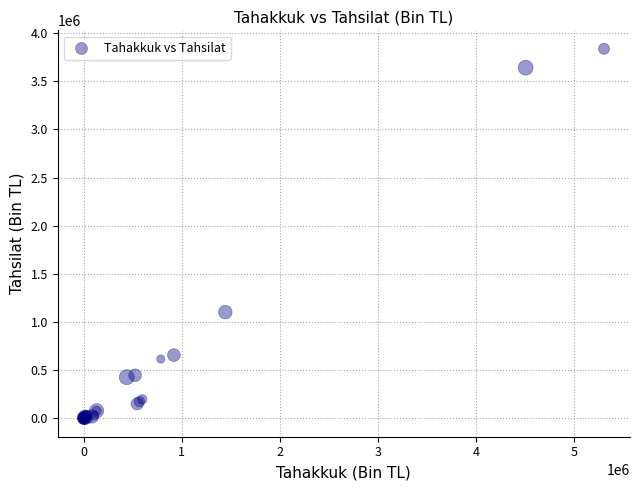

What Y value in the scatter plot is closest to 1919049?

1102390